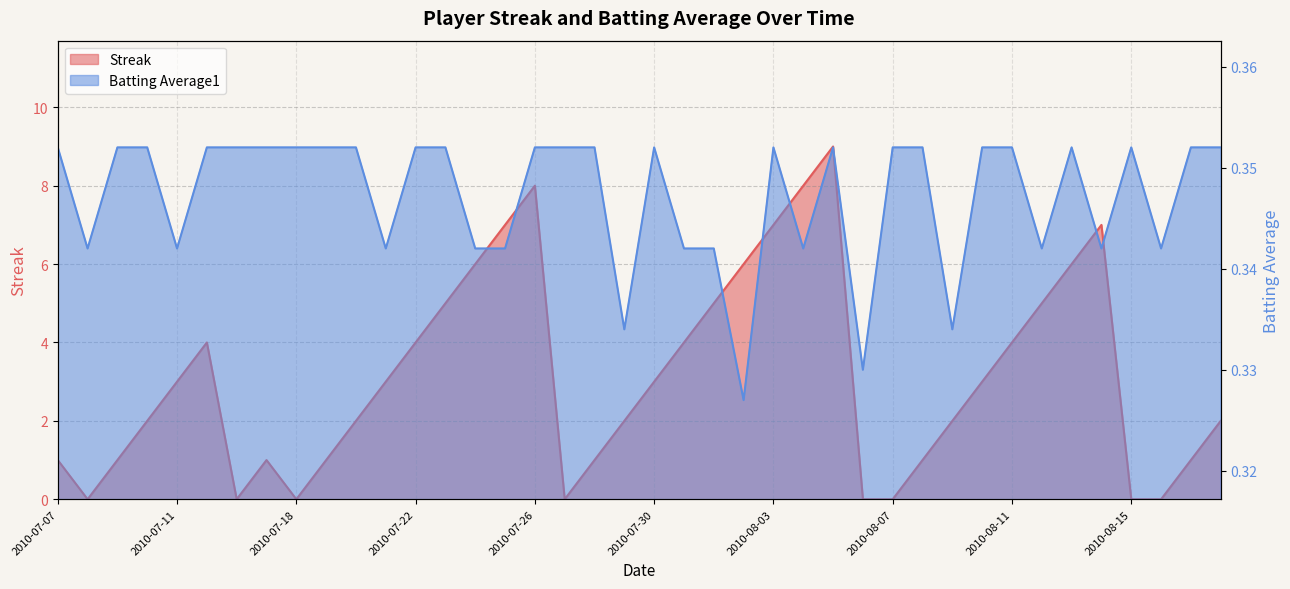

What are all the series names shown in the legend?

Streak, Batting Average1